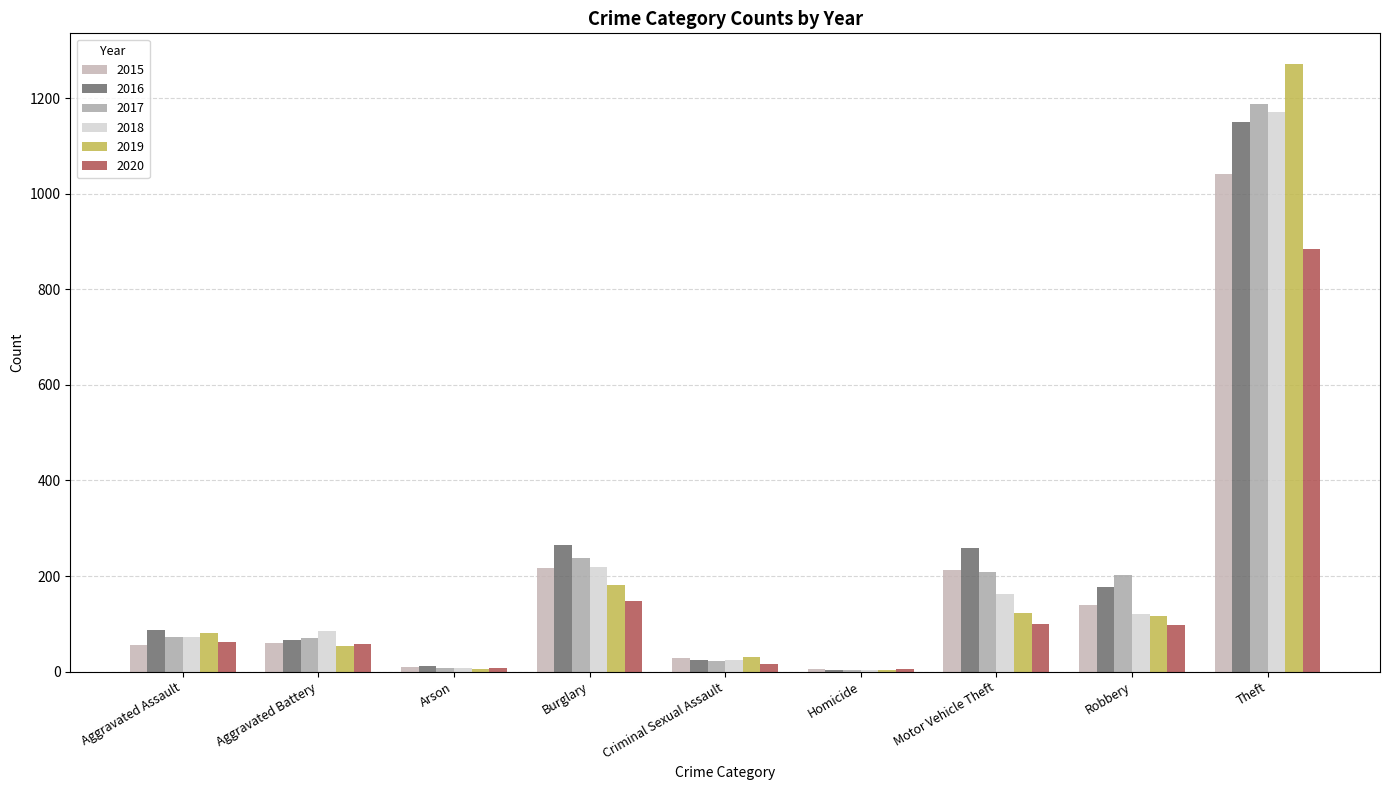

How many categories are shown in the chart?

9